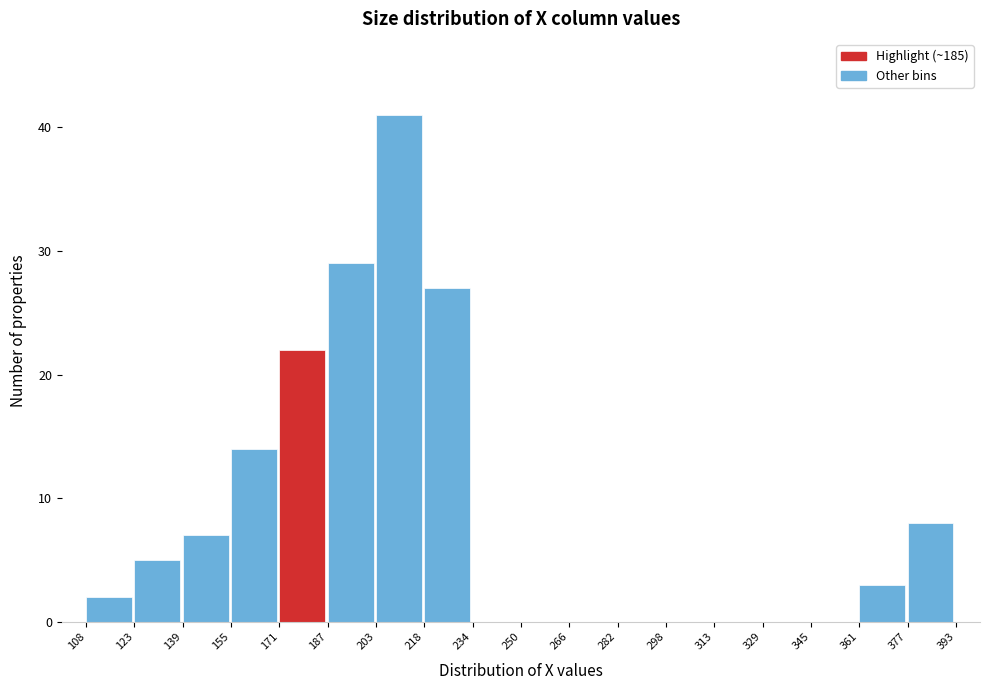

What is the height of the bar covering 123 to 139 on the x-axis? The values are not printed on the chart, so give them approximately, as read against the axis.

5